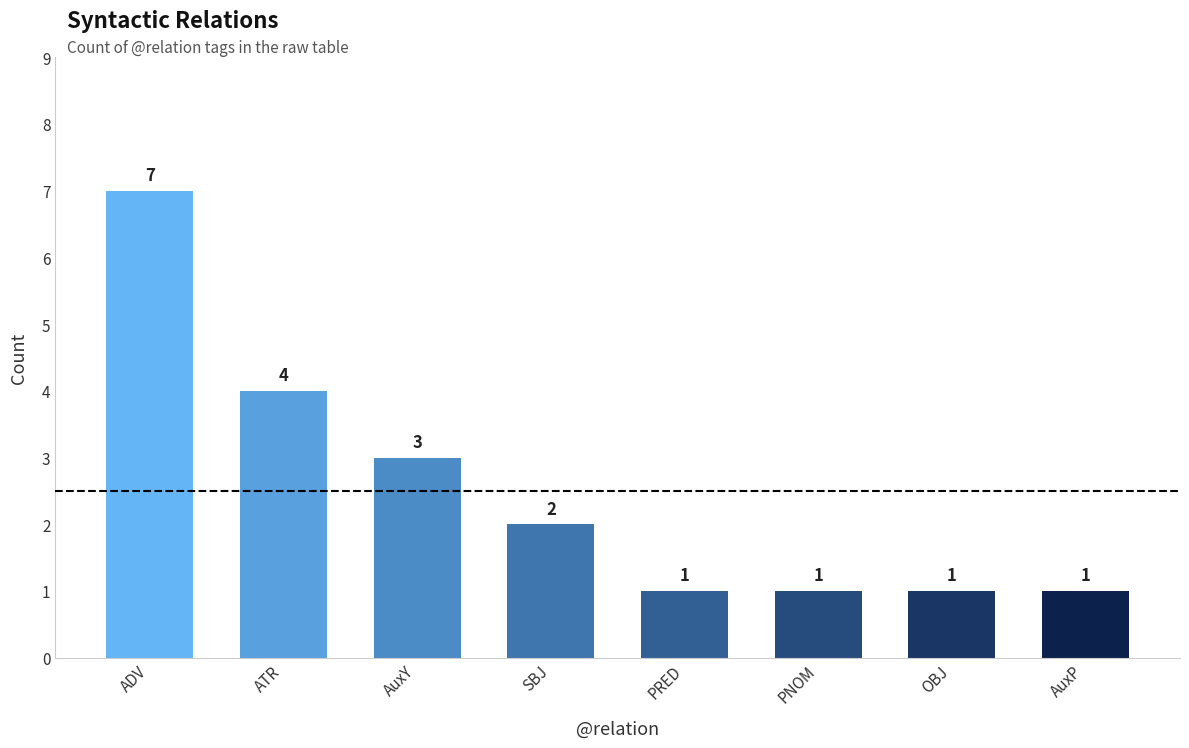

Count the number of categories in the chart.

8